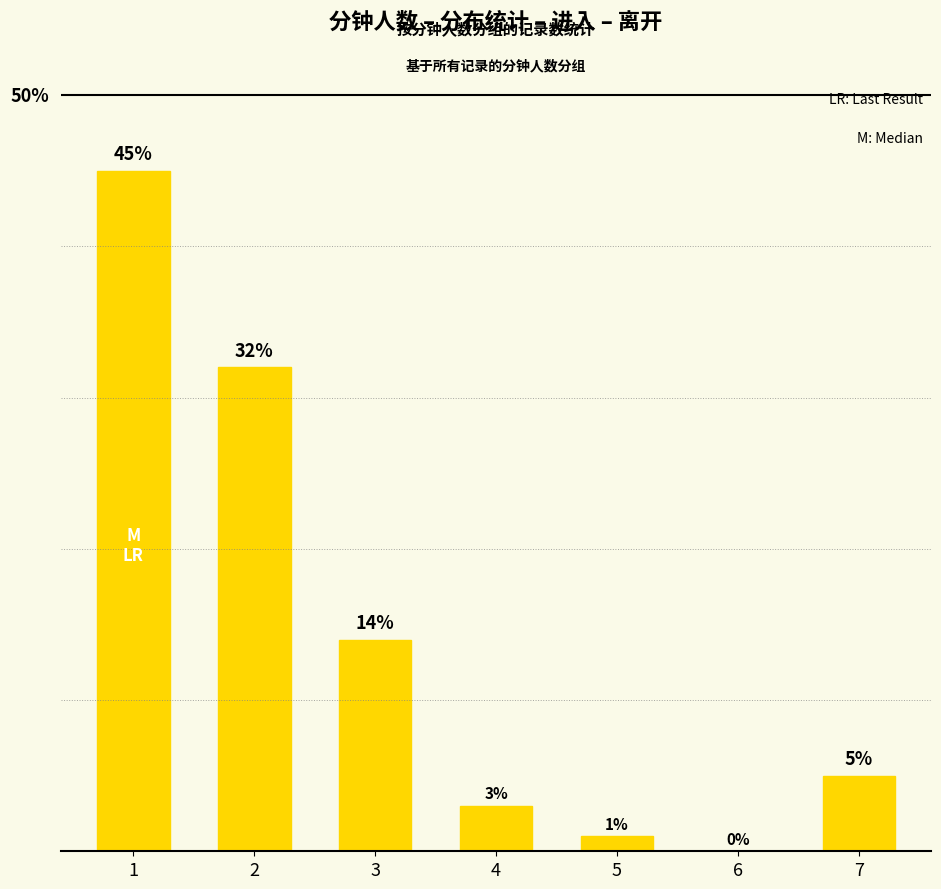

Are the bars horizontal?

No